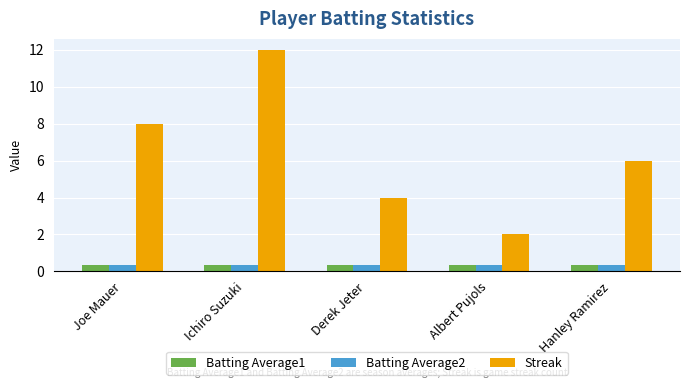

At which category is the sum across all series the highest?

Ichiro Suzuki